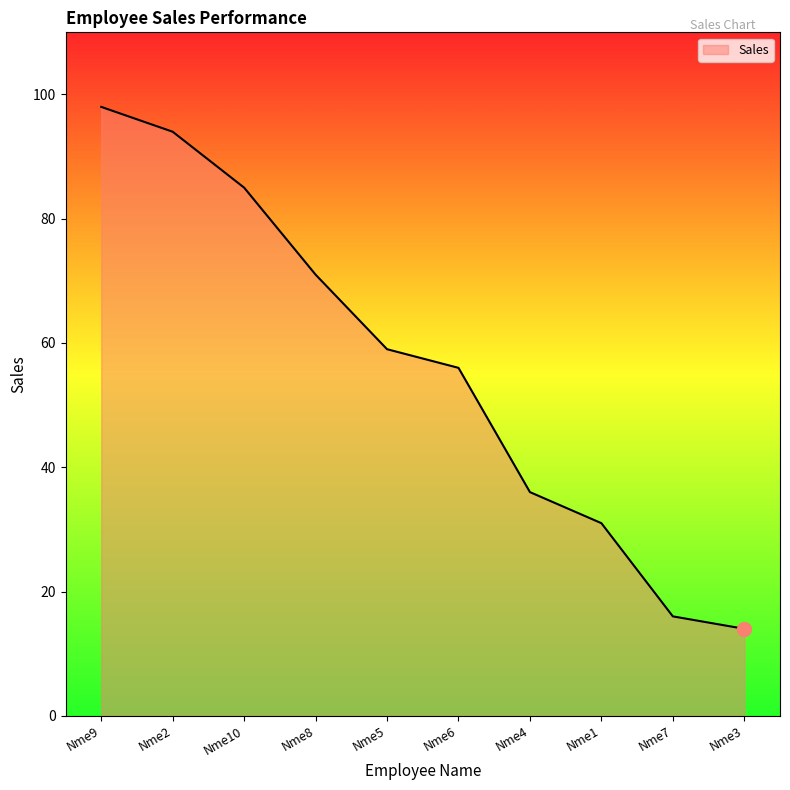

Is it true that the value at Nme8 is 71?

True